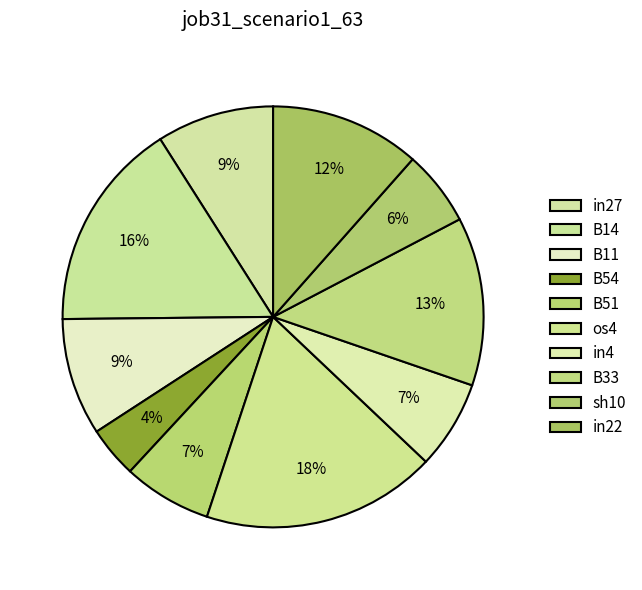

Combined, what portion of the pie is B11 and in22?

20.5%